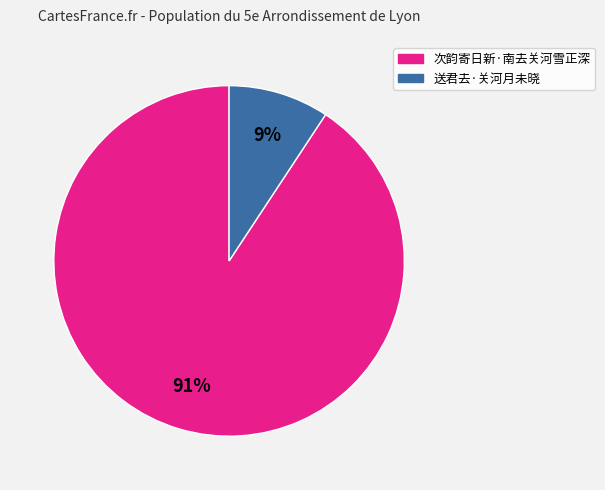

Is the sum of 次韵寄日新·南去关河雪正深 and 送君去·关河月未晓 greater than half?

Yes